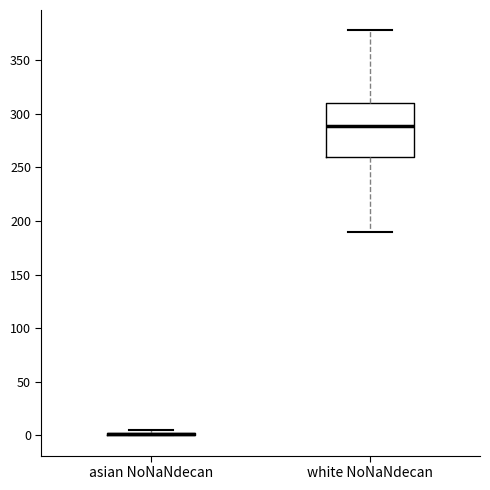

Comparing the boxes themselves (not the whiskers), which one is the tallest?

white NoNaNdecan